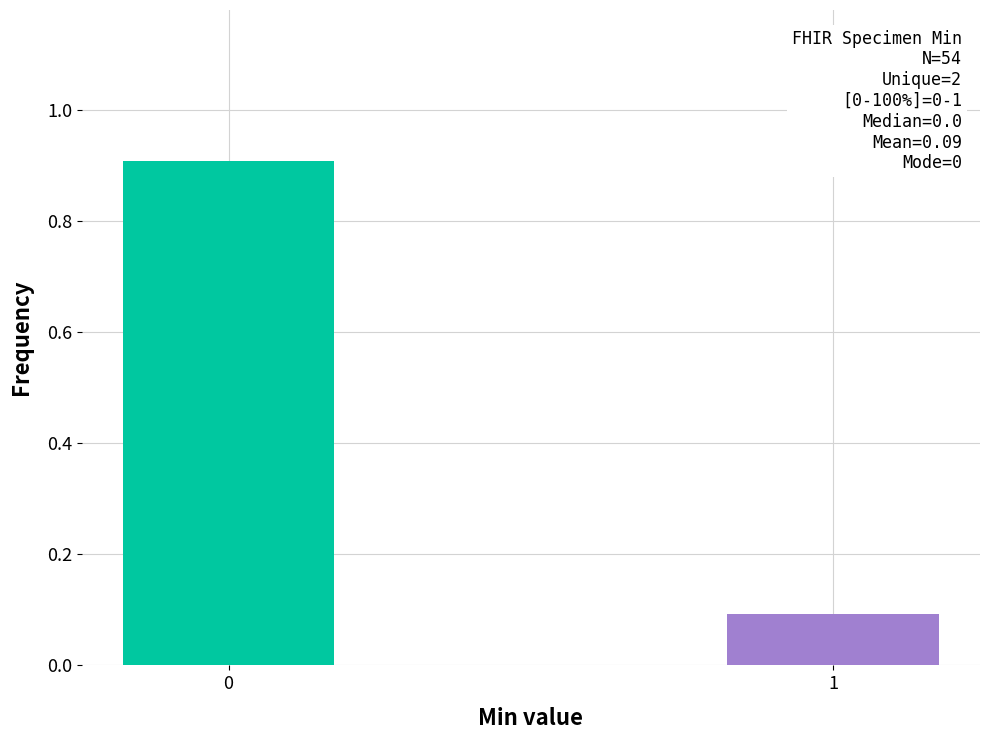

Reading left to right, transcribe all the data shown in this chart.

0=0.9	1=0.1